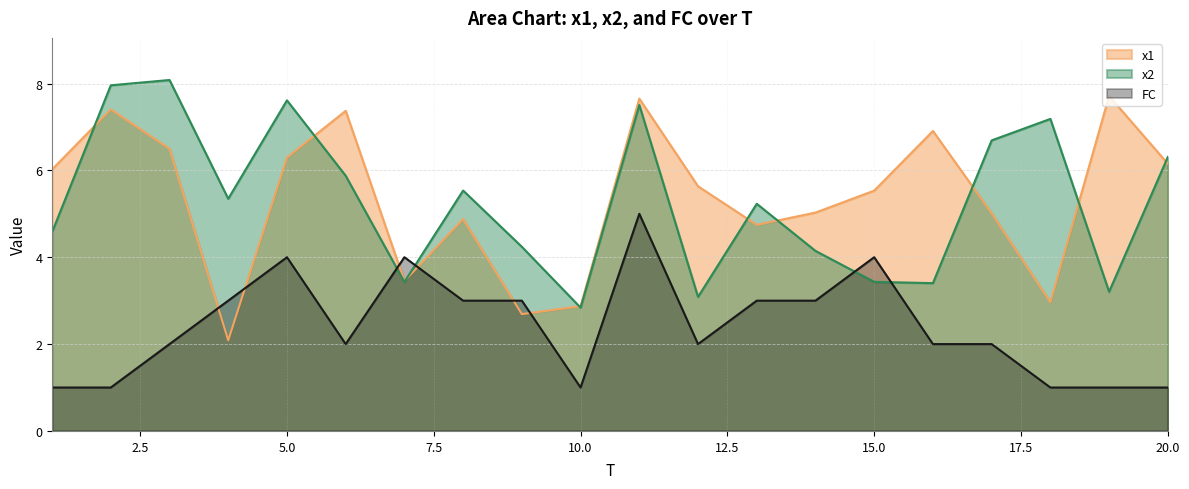

Is it true that x1 equals 2.7 at 9?

True